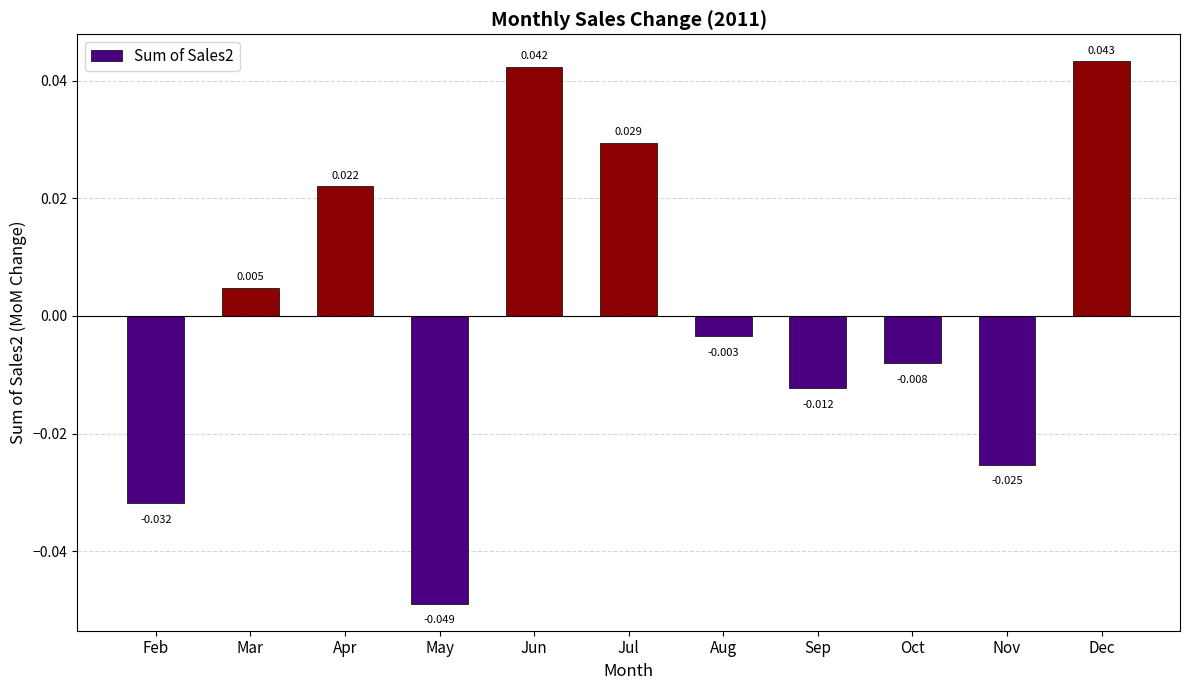

Rank the categories by value from lowest to highest.

May, Feb, Nov, Sep, Oct, Aug, Mar, Apr, Jul, Jun, Dec